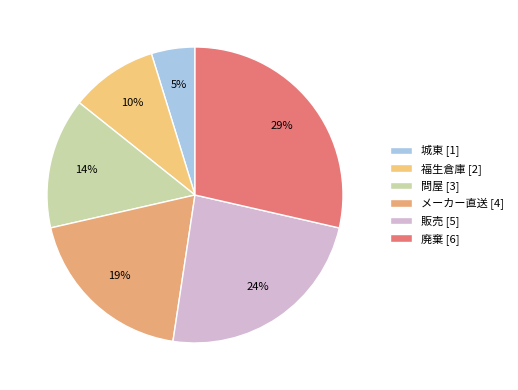

Rank the categories by value from highest to lowest.

廃棄, 販売, メーカー直送, 問屋, 福生倉庫, 城東